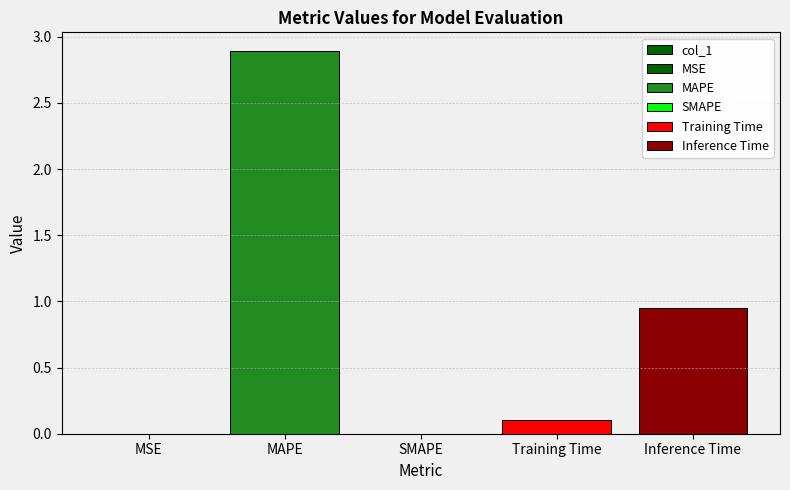

Does the chart contain stacked bars?

No